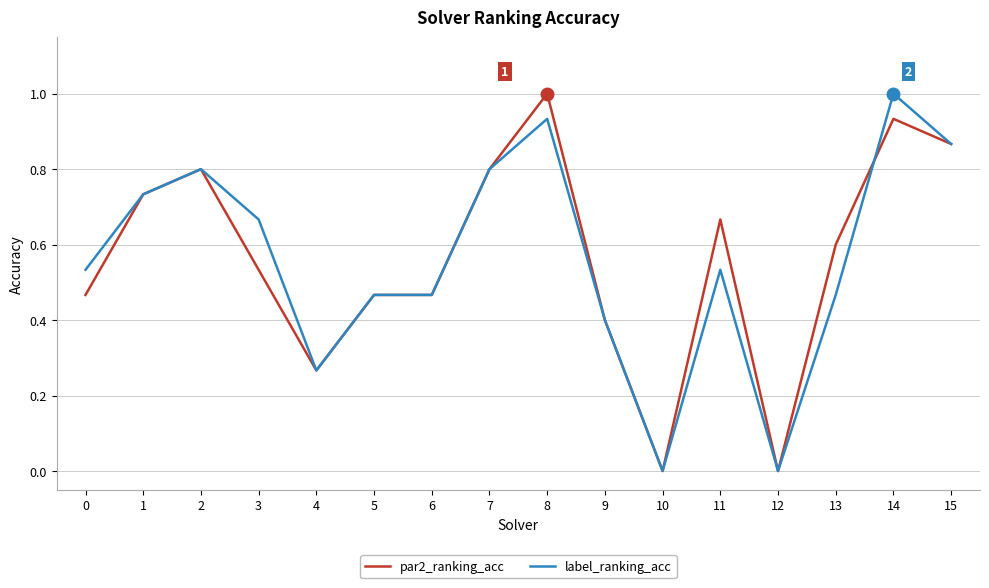

Between 4 and 14, which series saw the biggest shift?

label_ranking_acc